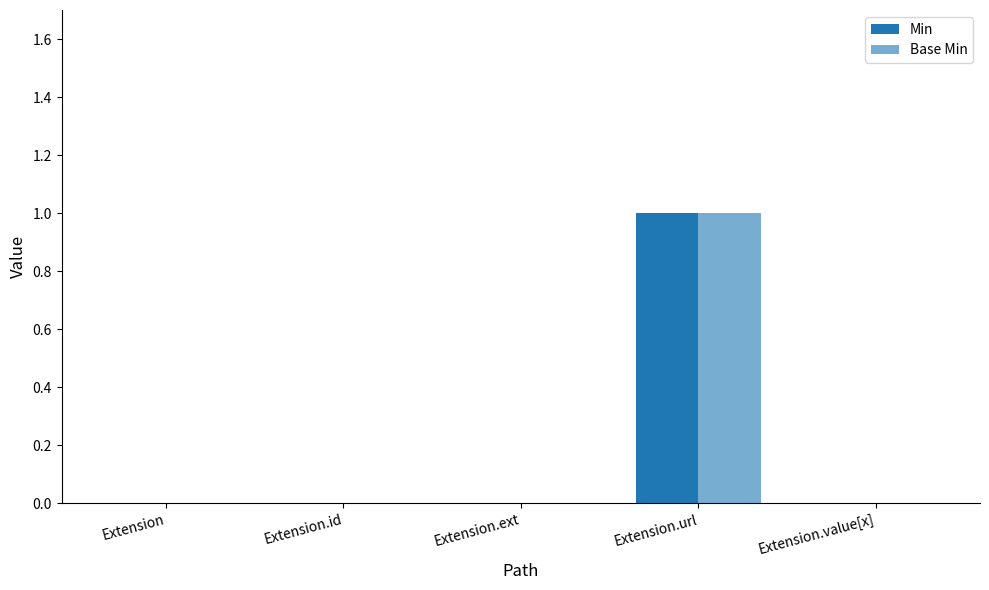

How many groups of bars are there?

5